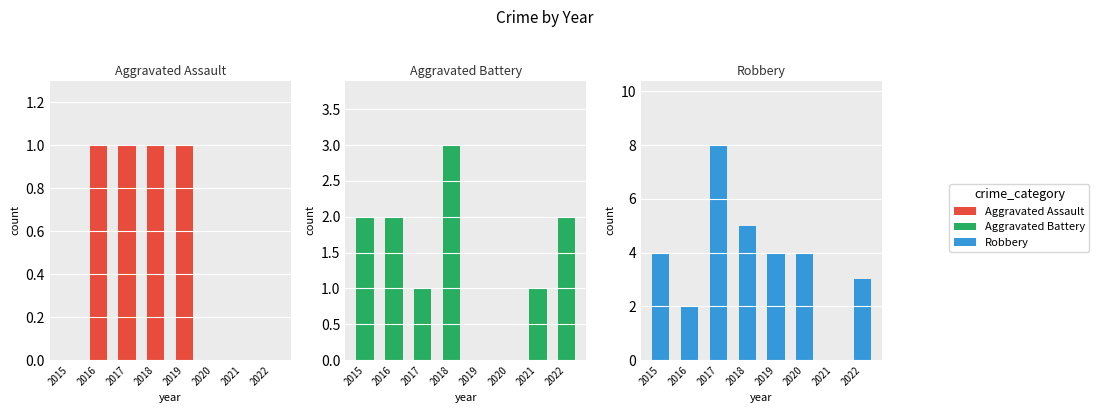

What is the difference between the Aggravated Battery values at 2021 and 2019?

1